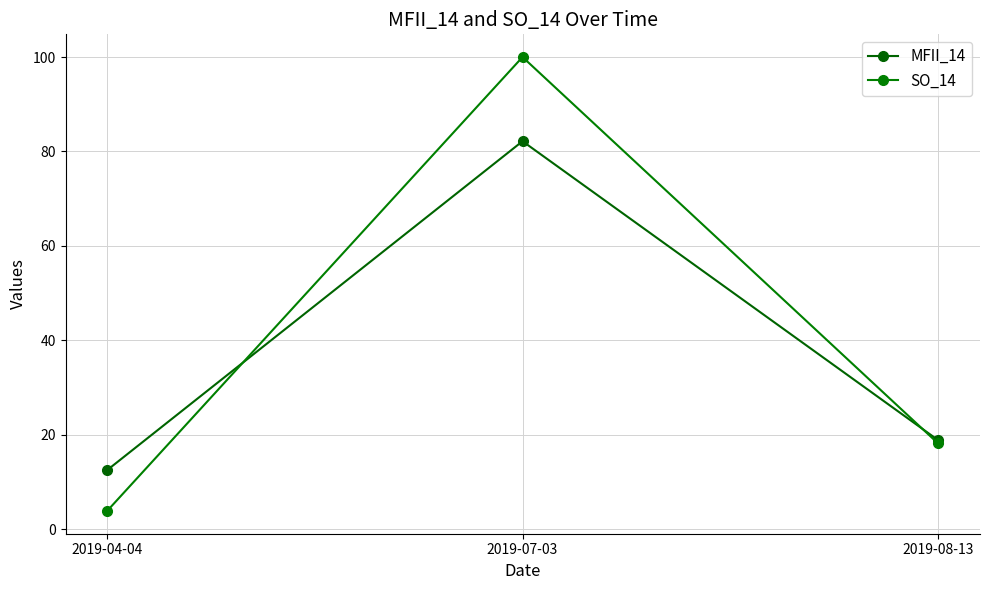

List the series in order of their overall mean, highest first.

SO_14, MFII_14